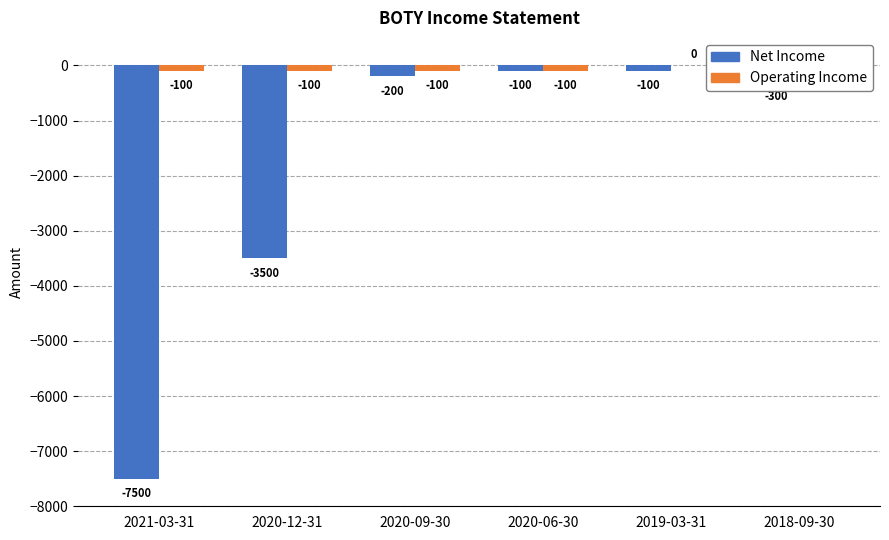

What position from the left is 2021-03-31?

1